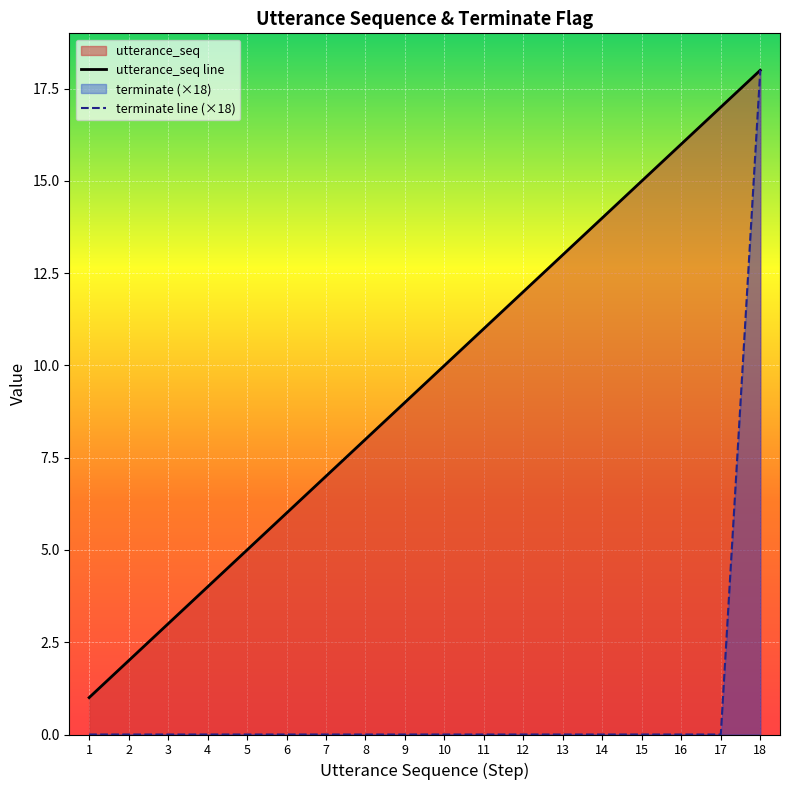

How many lines are shown in the chart?

2